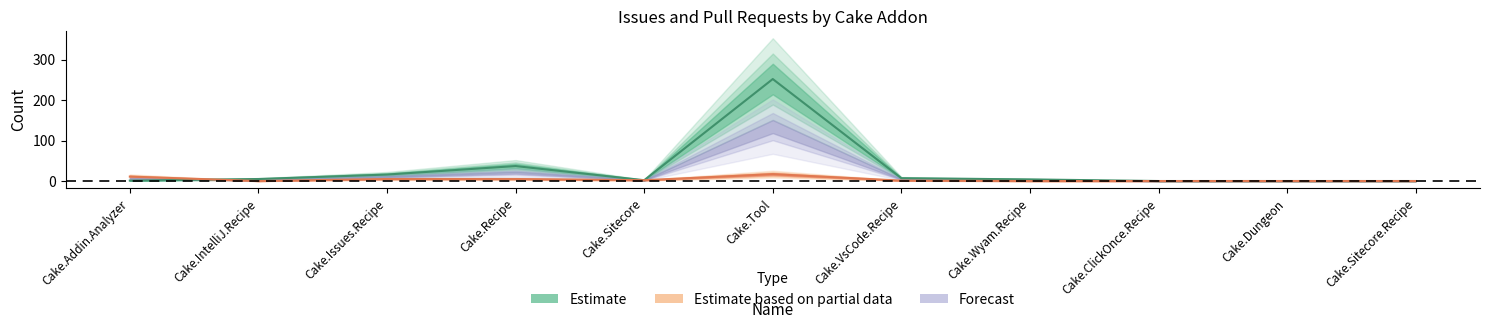

Is the value of Issues count at Cake.Issues.Recipe greater than the value of Pull requests count at Cake.Tool?

No